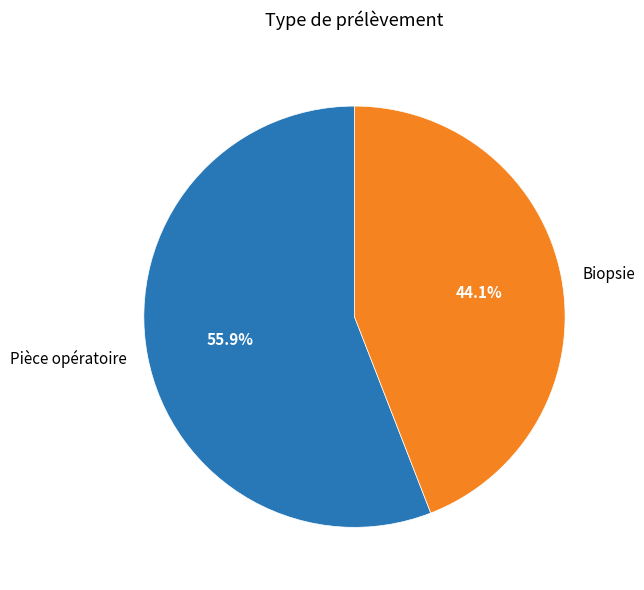

How many slices are in this pie chart?

2